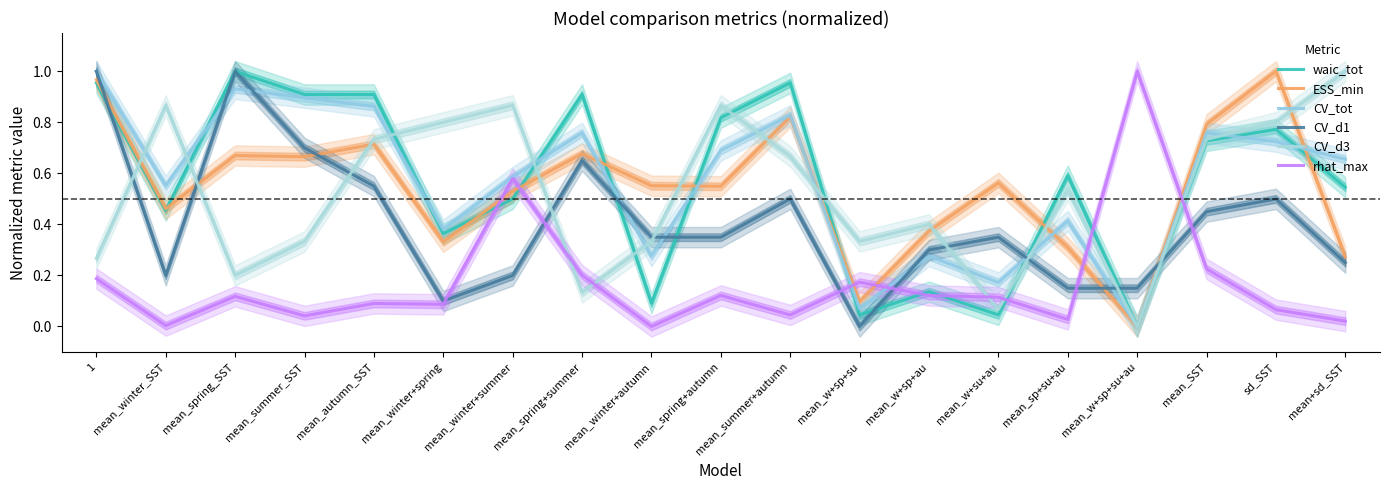

What is the maximum value for CV_d1?

1.0